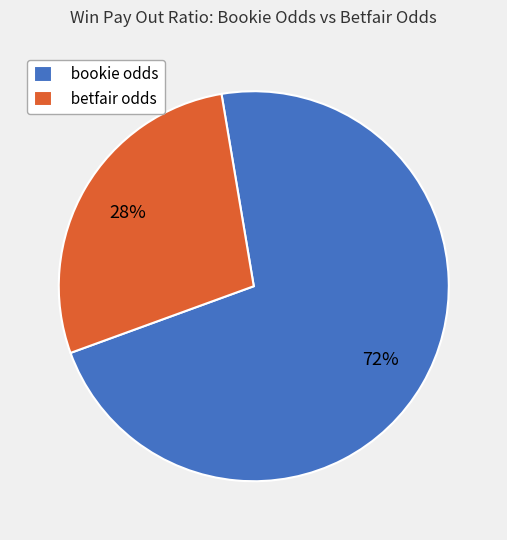

Is the sum of betfair odds and bookie odds greater than half?

Yes